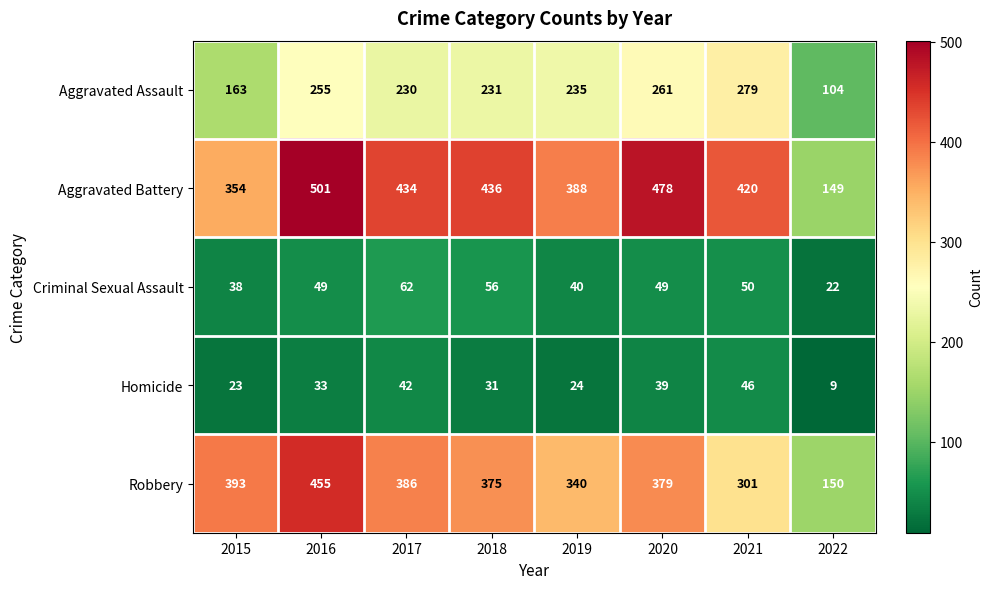

What is the greatest value displayed?

501